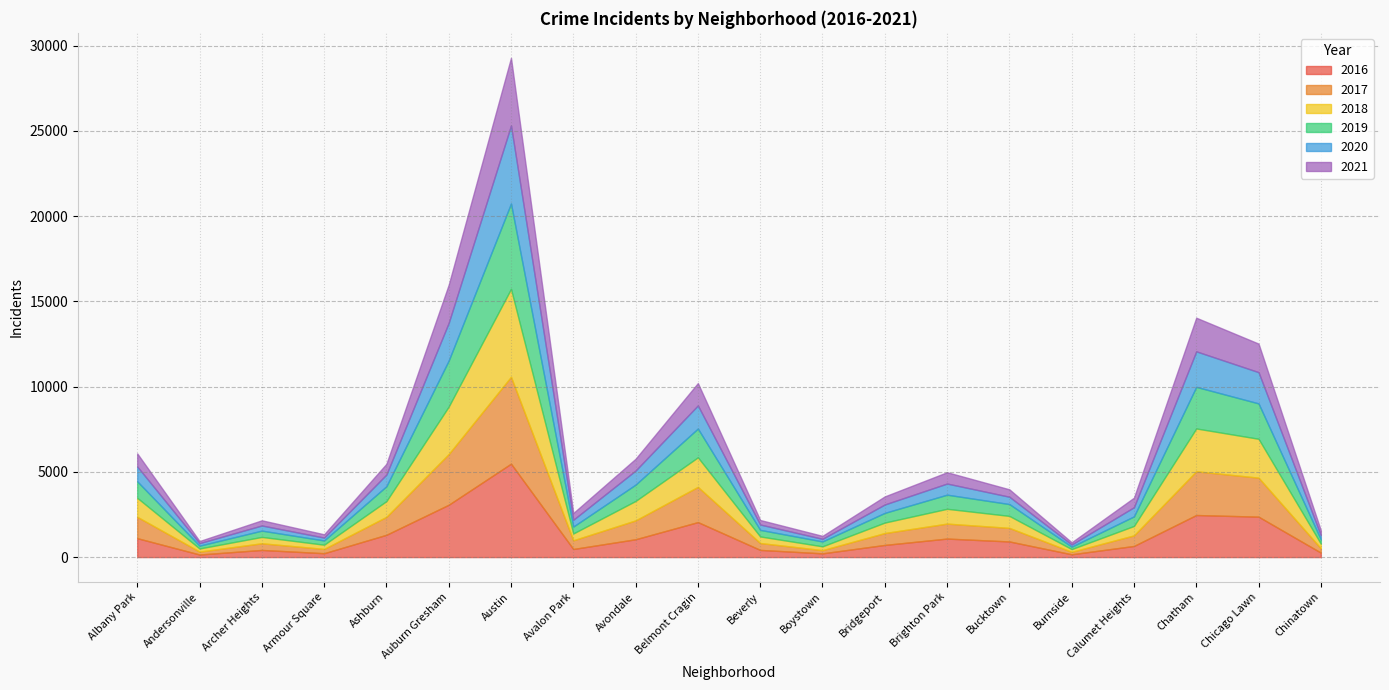

What is the label of the 5th point from the left?

Ashburn